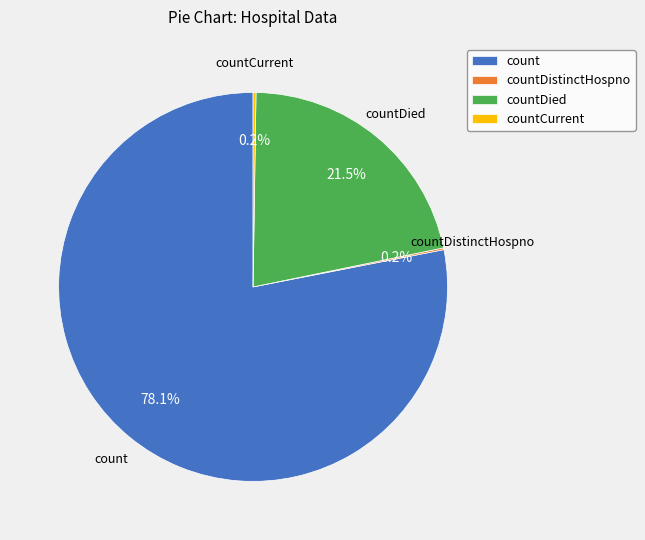

Is there any slice that represents more than half of the pie?

Yes